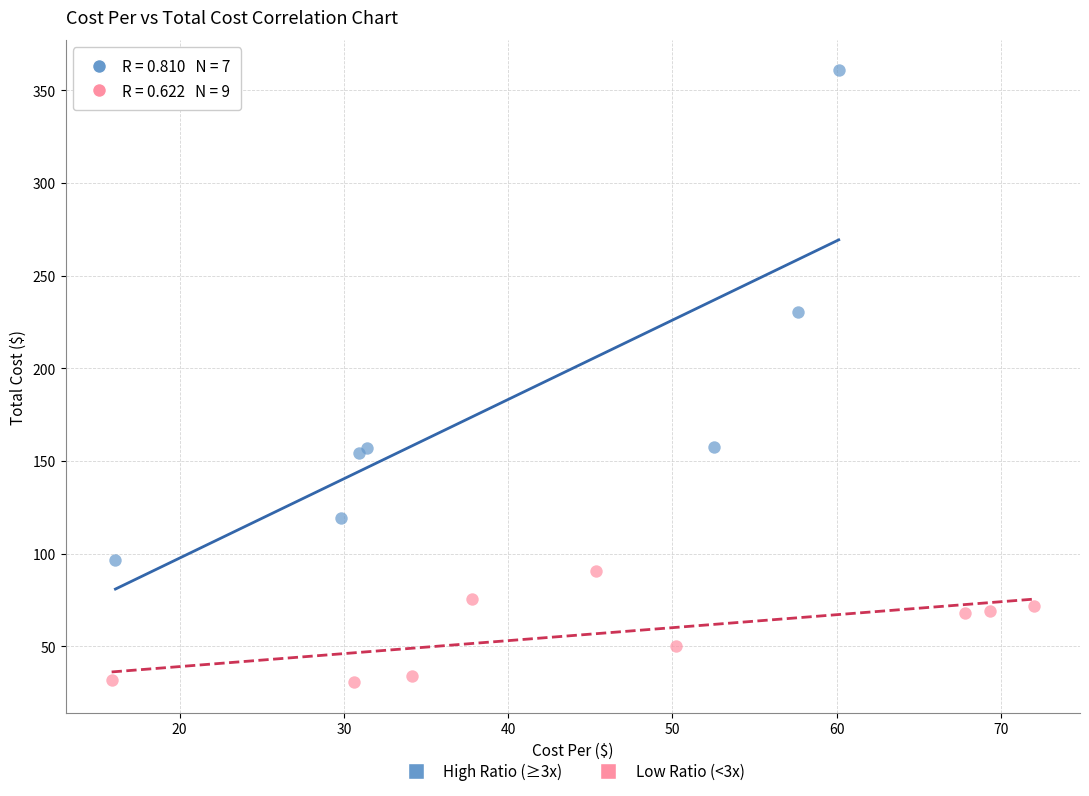

What are all the series names shown in the legend?

High Ratio (≥3x), Low Ratio (<3x)